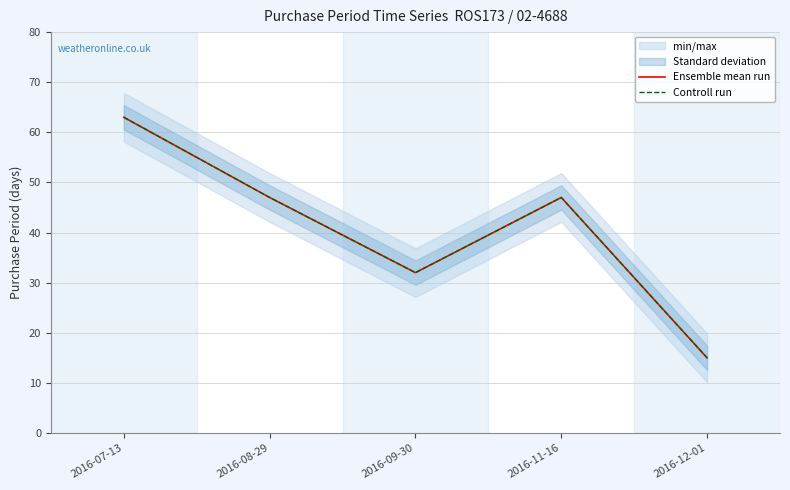

True or false: Controll run has more than 1 points higher than both neighbors.

False